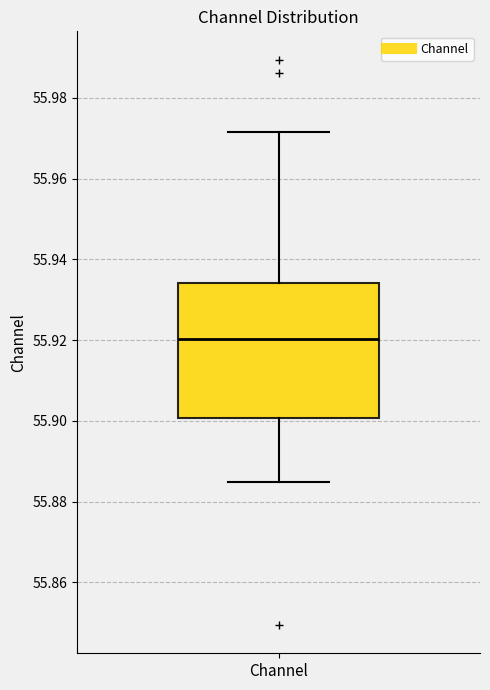

Where is the lower edge of the box for Channel on the y-axis? The values are not printed on the chart, so give them approximately, as read against the axis.

55.900